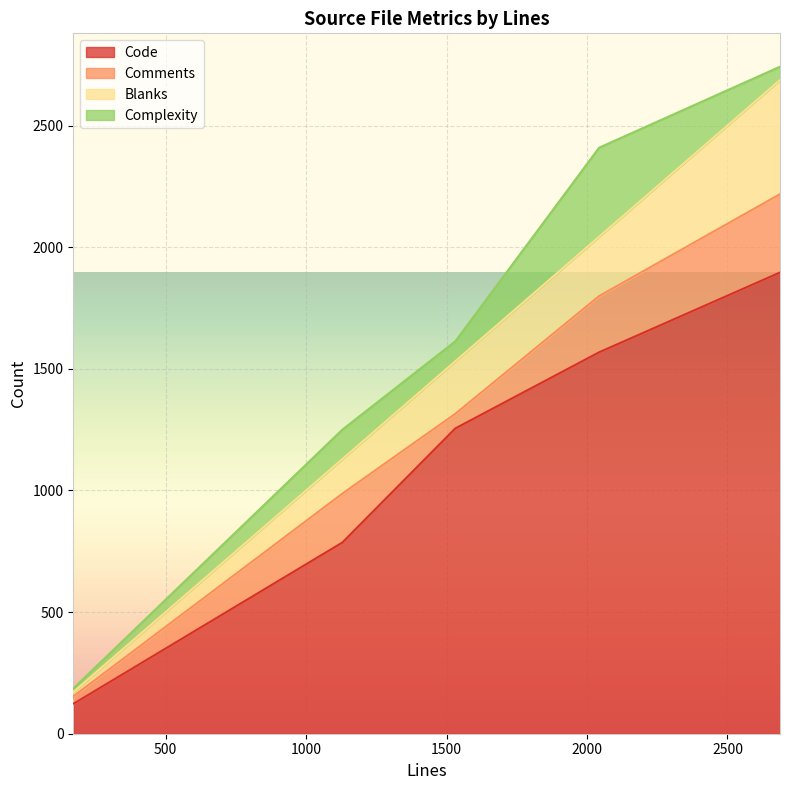

What is the sum of the Blanks values at IOBuf.cpp and RandomTest.cpp?

160